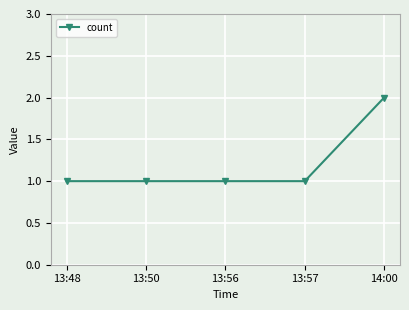

At which category does the chart reach its peak across all series?

14:00